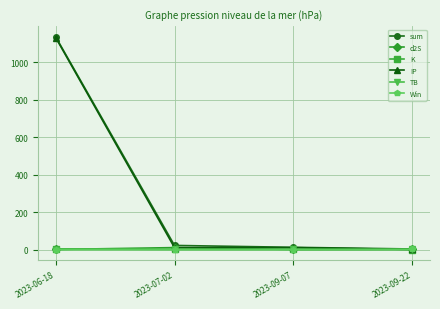

At which category is the sum across all series the highest?

2023-06-18